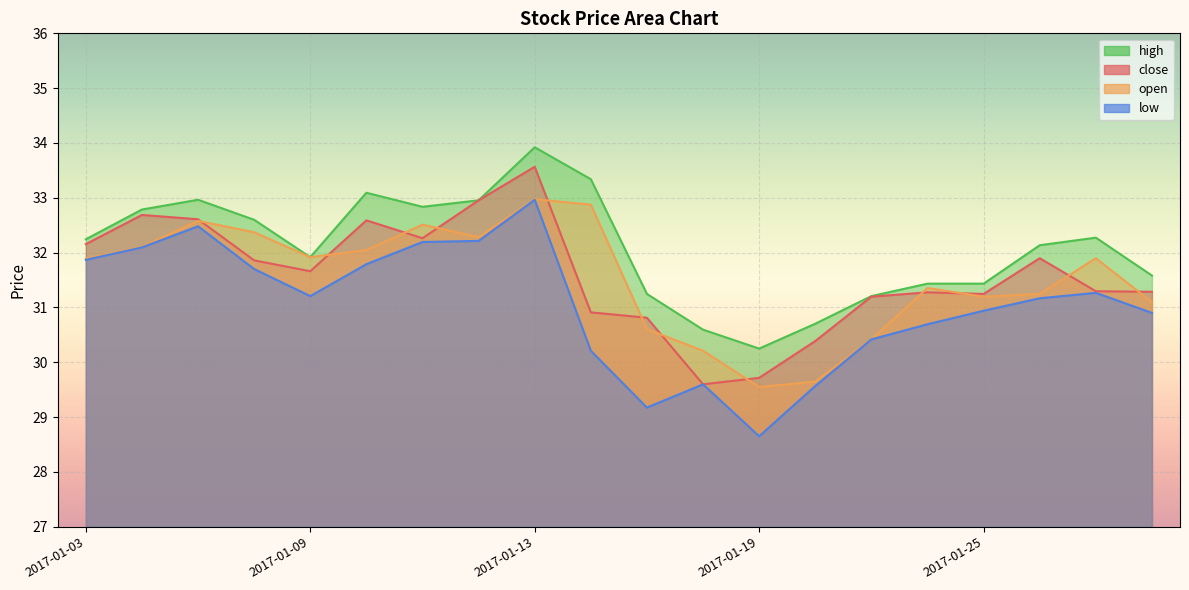

What is the total value across all series at 2017-01-25?

124.8